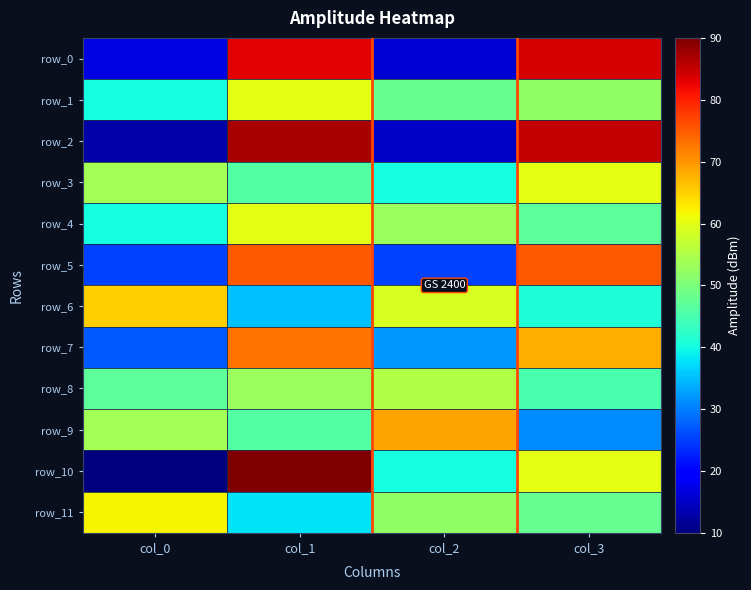

Is the value of row_1 at col_3 greater than the value of row_8 at col_0?

Yes